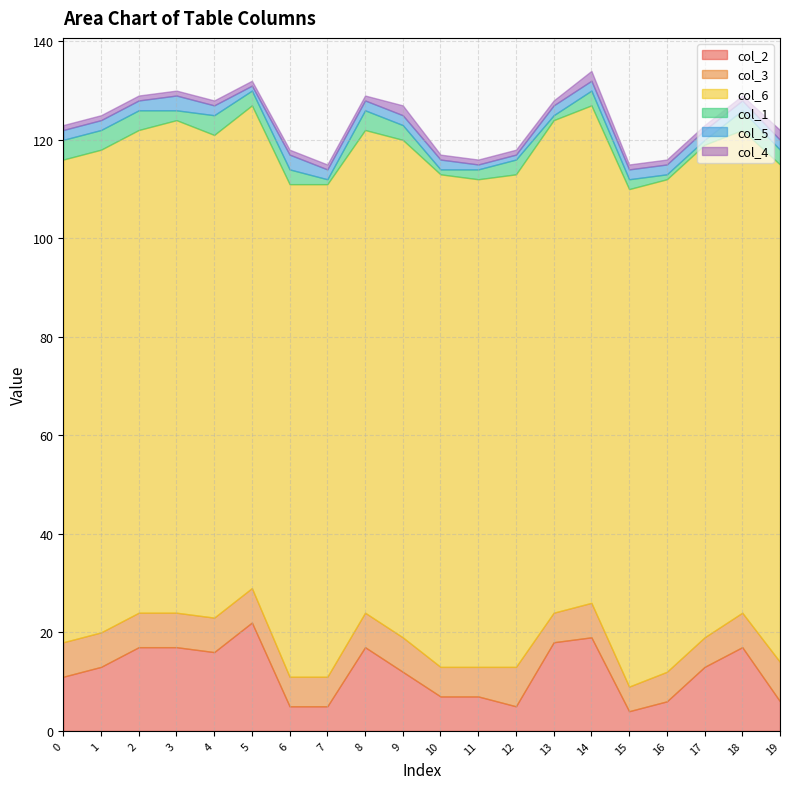

True or false: col_6 and col_2 cross at least once.

False